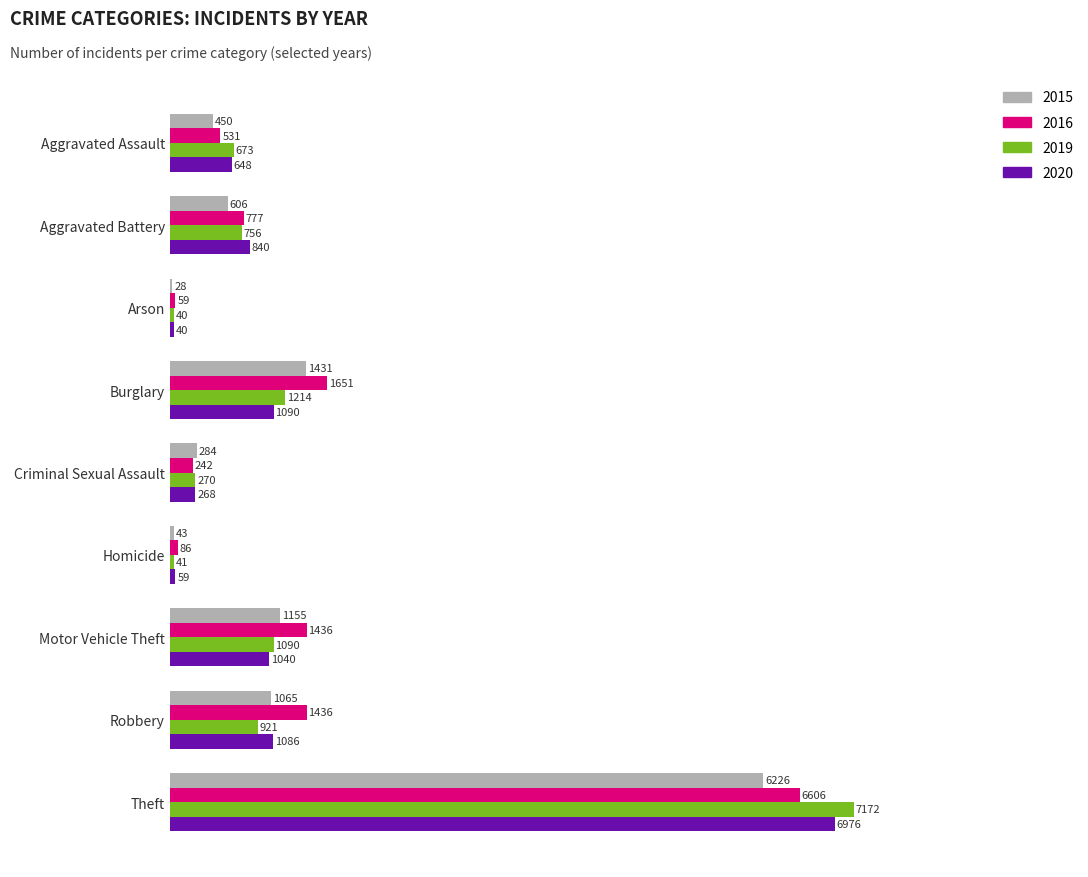

Which series has the widest spread of values?

2019